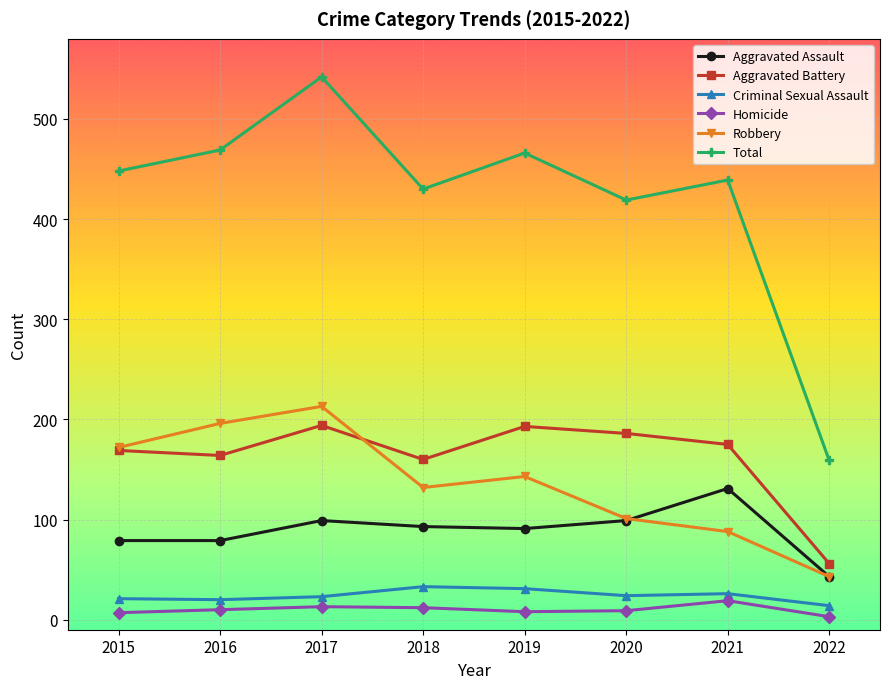

Which series has the widest spread of values?

Total